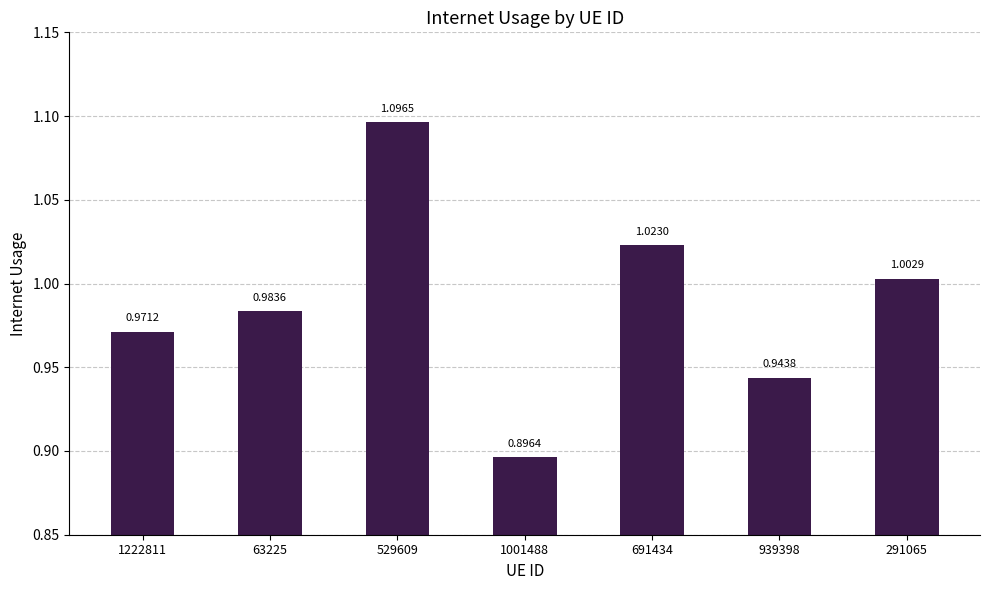

Are the bars horizontal?

No